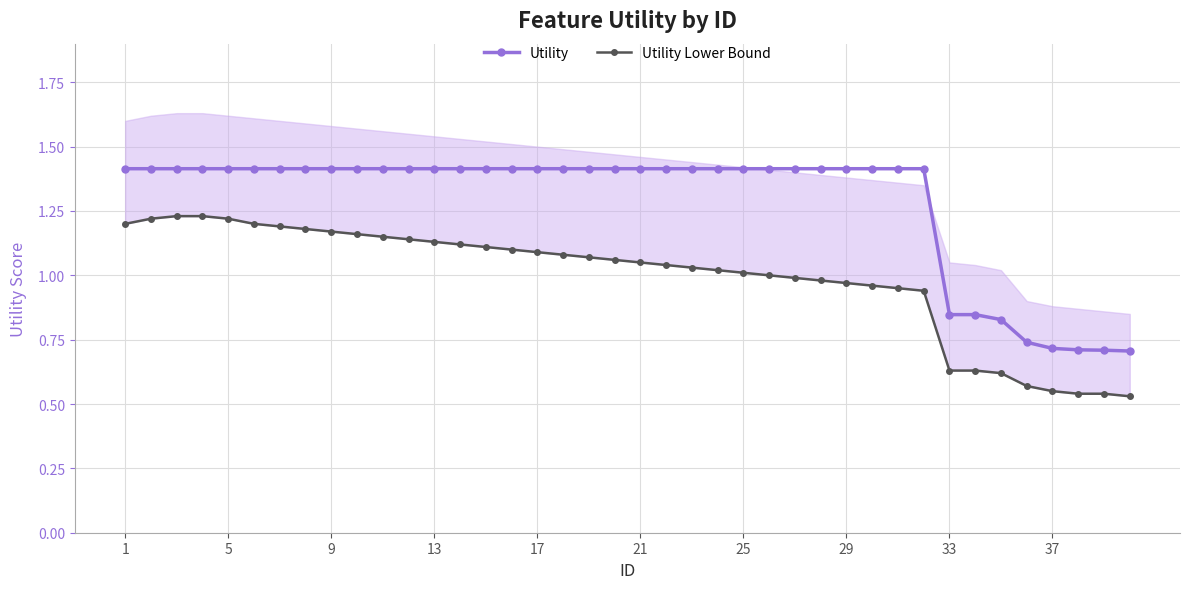

How many Utility values are between 1 and 2?

32